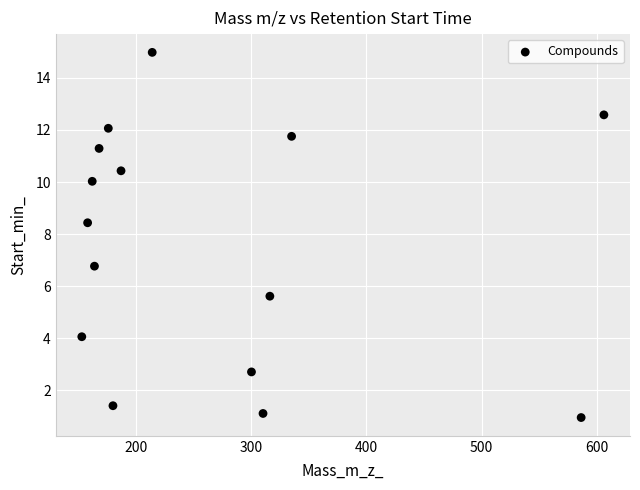

What Y value in the scatter plot is closest to 7?

6.8